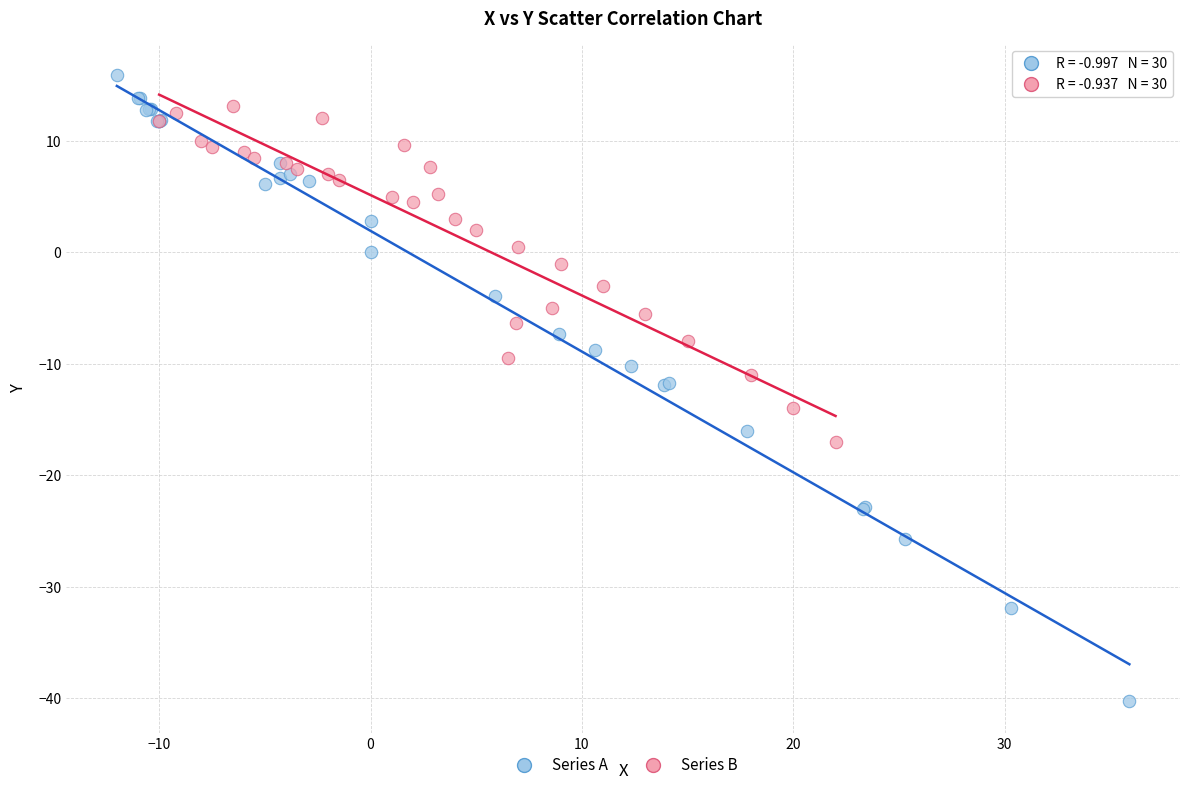

Which series has the largest Y range (max minus min)?

Series A